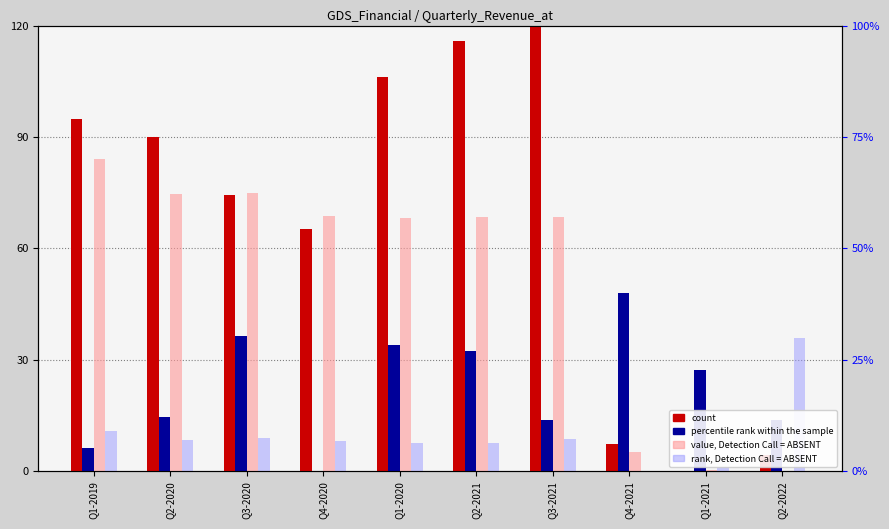

How many data points in count are above 89?

5